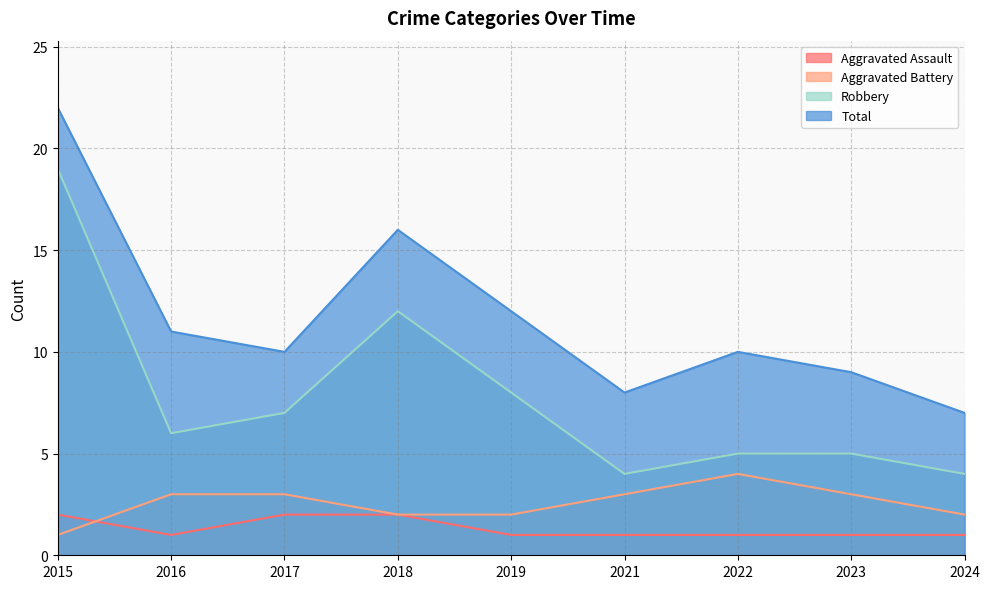

What is the spread (max minus min) of values at 2024?

6